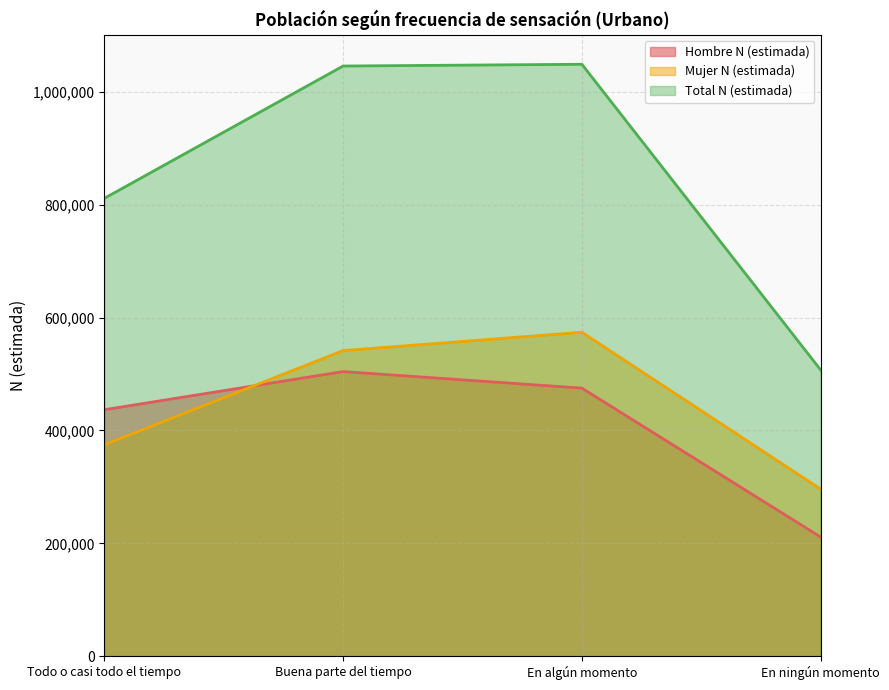

True or false: Mujer N (estimada) and Total N (estimada) cross at least once.

False